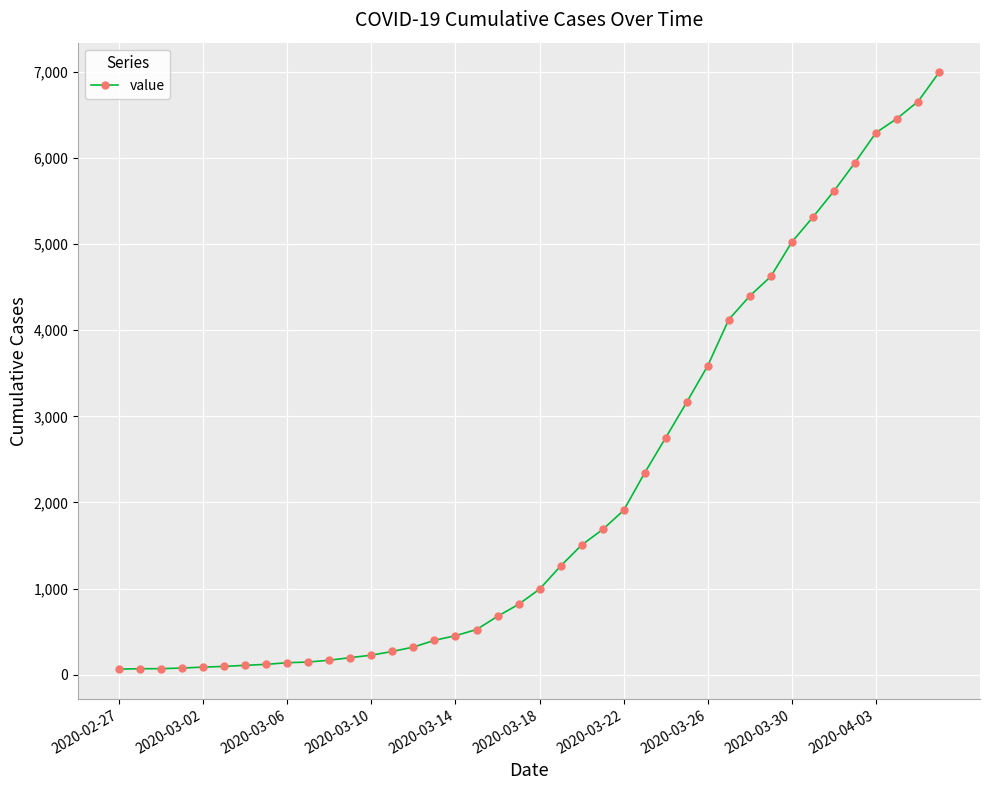

How many distinct data groups are displayed?

1